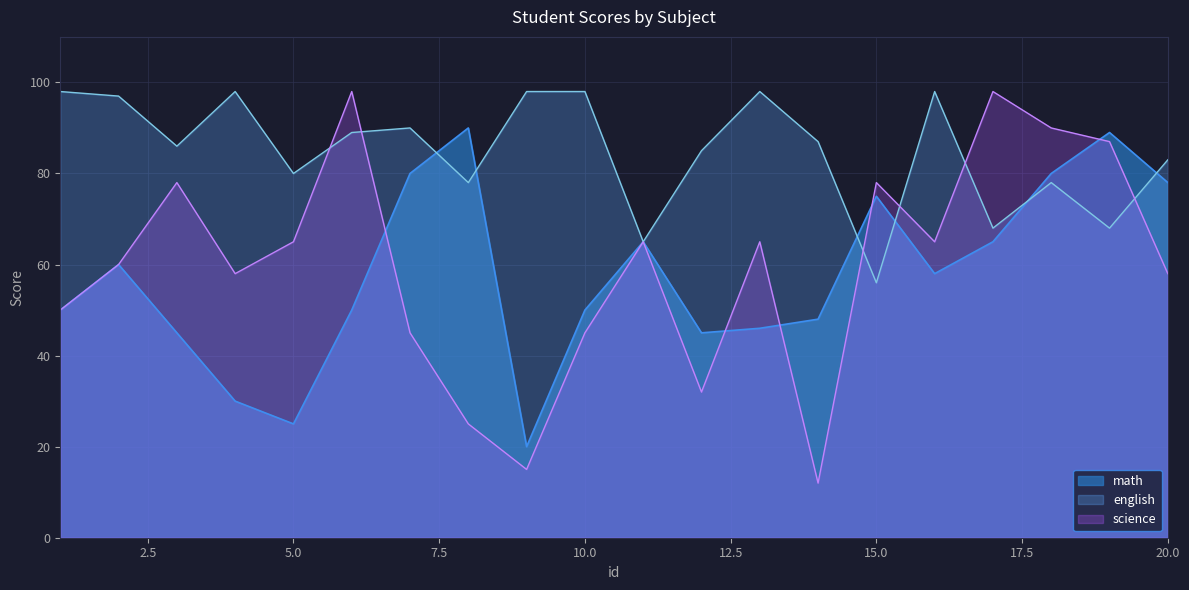

Between 10 and 17, which series saw the biggest shift?

science